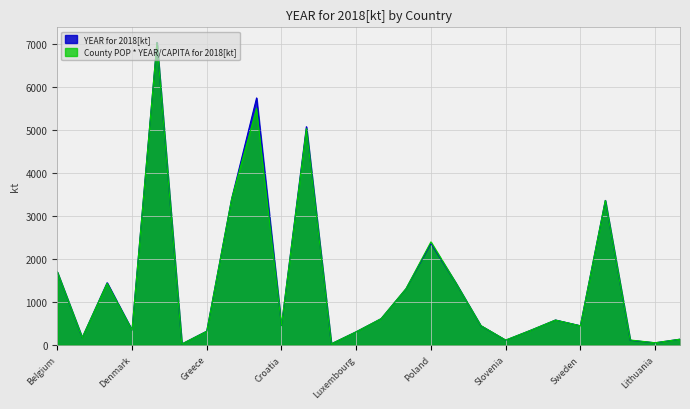

What is the average value of the YEAR for 2018[kt] series?

1437.7